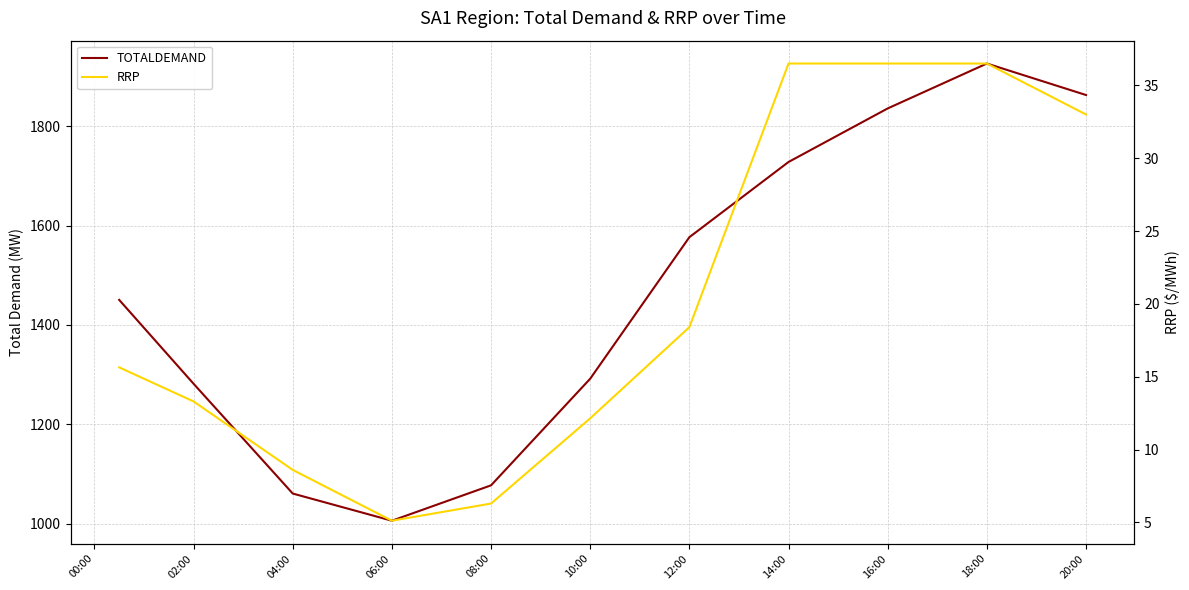

Between 16:00 and 12:00, which is larger?

16:00